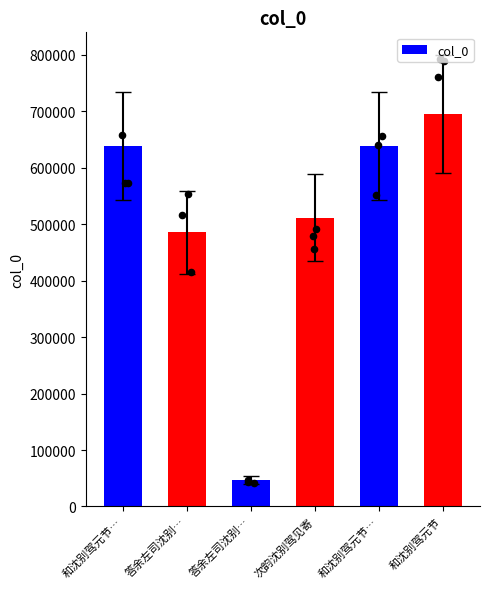

Approximately how many times larger is the value at 答余左司沈别… compared to 答余左司沈别…?

10.4